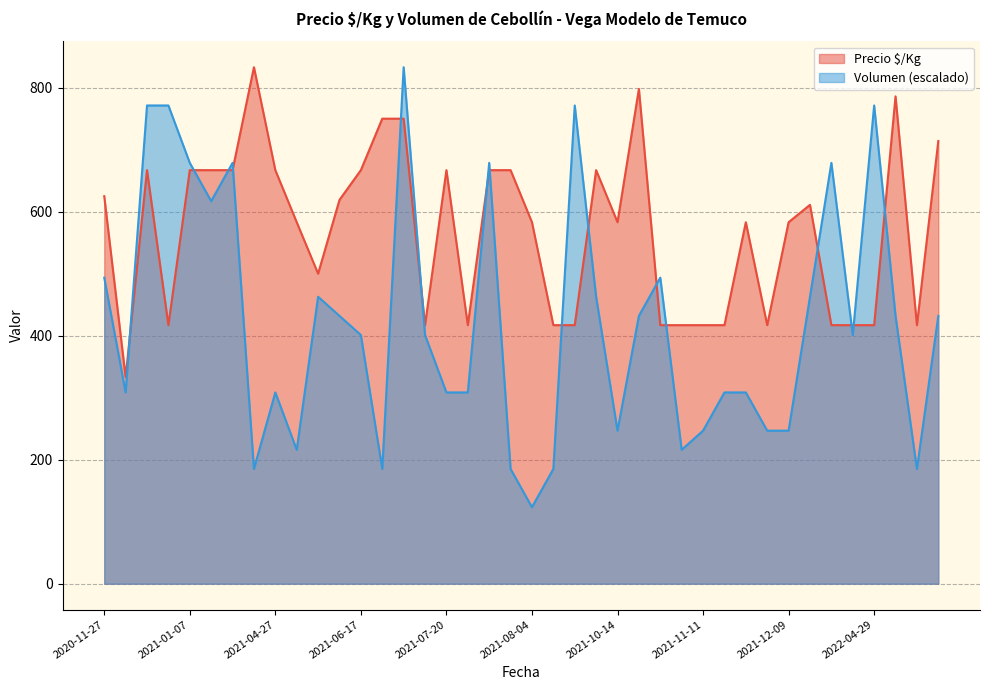

Reading left to right, extract all data points from this chart.

Precio $/Kg: 625.0	333.0	667.0	417.0	667.0	667.0	667.0	833.0	667.0	583.0	500.0	619.0	667.0	750.0	750.0	417.0	667.0	417.0	667.0	667.0	583.0	417.0	417.0	667.0	583.0	798.0	417.0	417.0	417.0	417.0	583.0	417.0	583.0	611.0	417.0	417.0	417.0	786.0	417.0	714.0
Volumen: 493.6	308.5	771.3	771.3	678.7	617.0	678.7	185.1	308.5	216.0	462.8	431.9	401.1	185.1	833.0	401.1	308.5	308.5	678.7	185.1	123.4	185.1	771.3	462.8	246.8	431.9	493.6	216.0	246.8	308.5	308.5	246.8	246.8	462.8	678.7	401.1	771.3	431.9	185.1	431.9